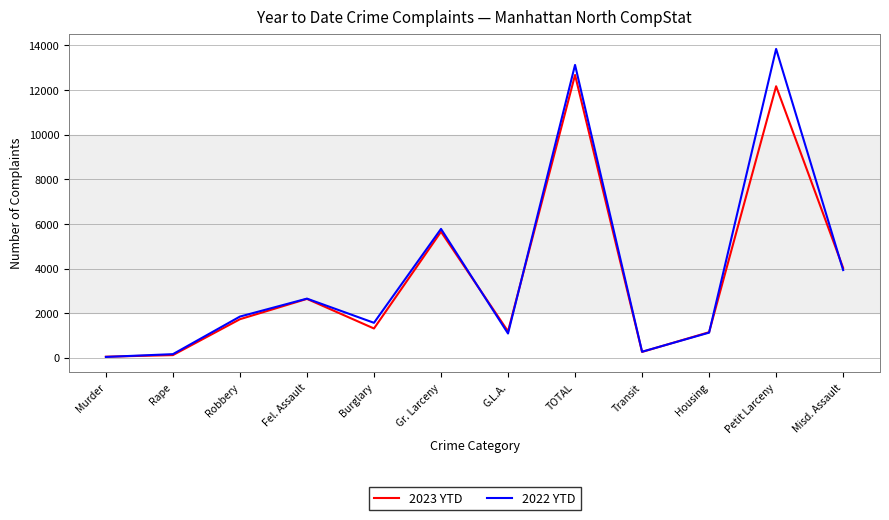

In 2023 YTD, how many points are lower than both neighbors (excluding endpoints)?

3